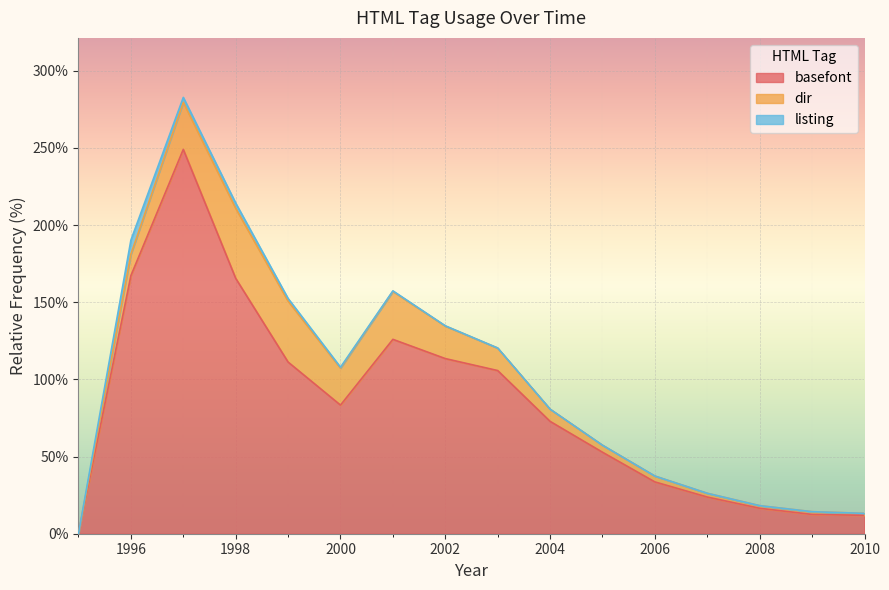

True or false: dir and listing intersect in this chart.

False